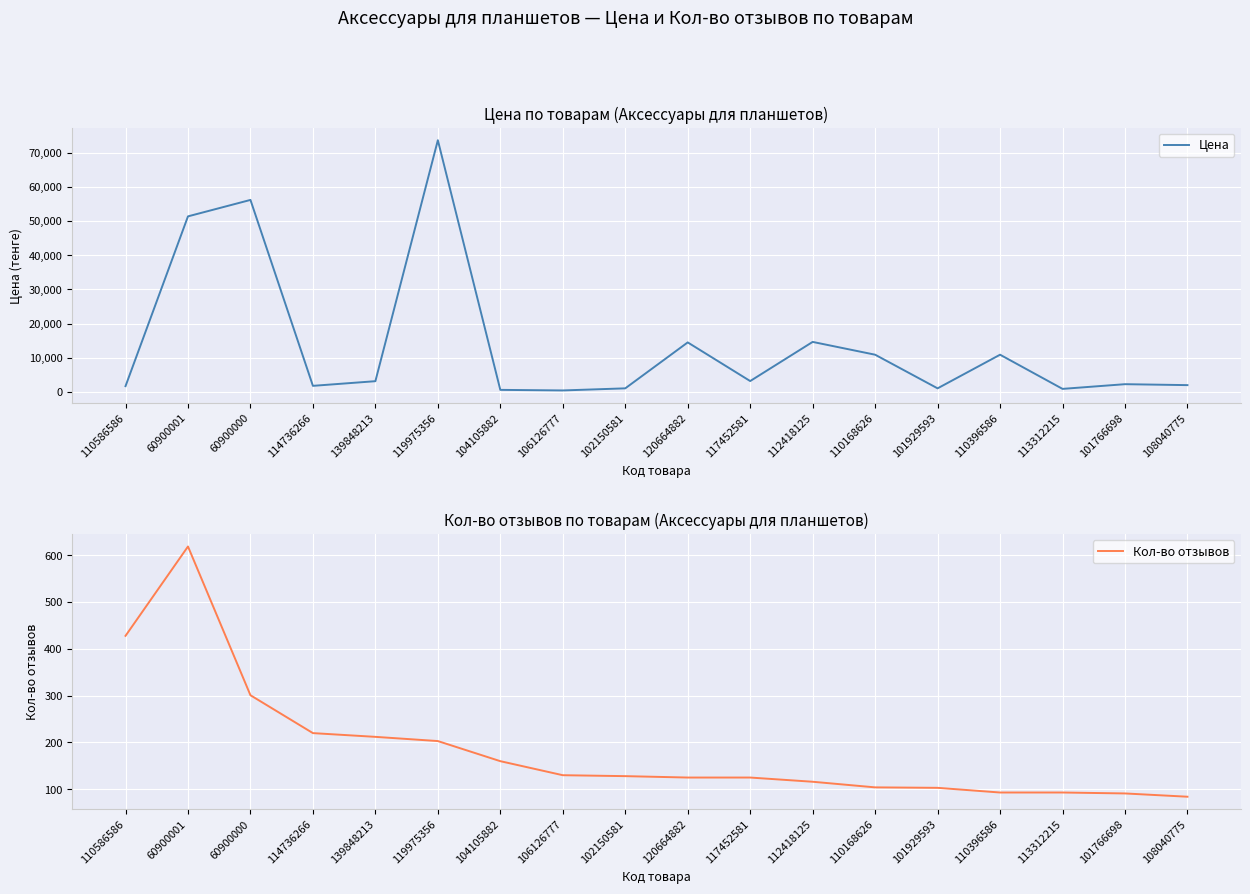

Is this an area chart (filled region under the line)?

No